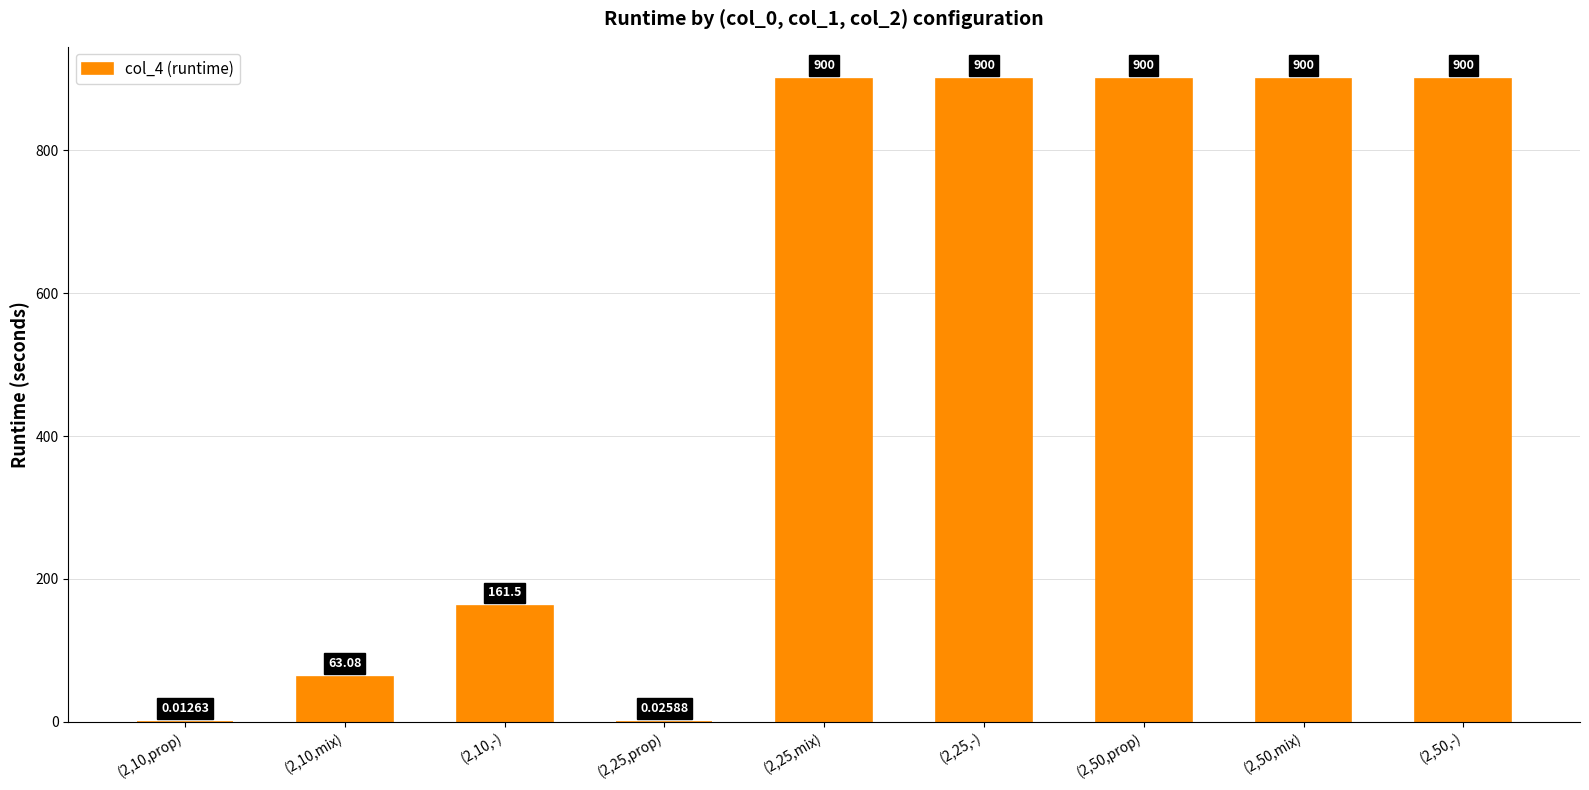

Which has a higher value, (2,25,prop) or (2,25,-)?

(2,25,-)